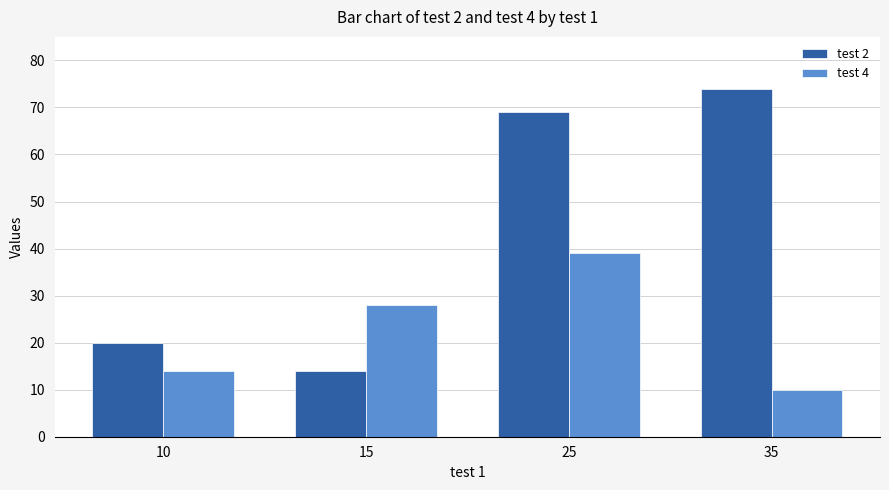

Does the chart contain stacked bars?

No